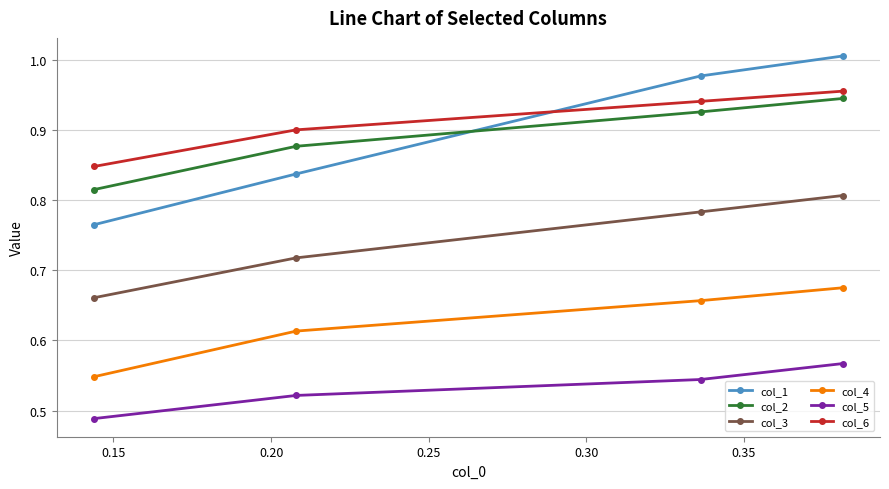

True or false: col_2 has more than 1 interior local peaks.

False